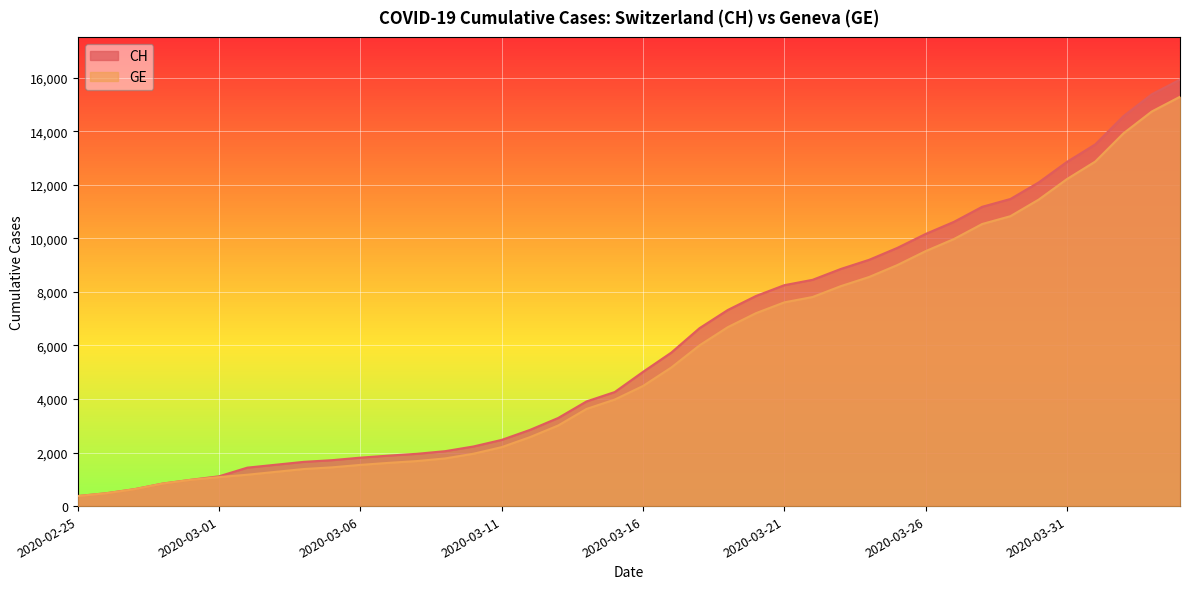

Reading left to right, extract all data points from this chart.

CH: 2020-02-25=375	2020-02-26=479	2020-02-27=630	2020-02-28=840	2020-02-29=981	2020-03-01=1113	2020-03-02=1436	2020-03-03=1544	2020-03-04=1652	2020-03-05=1715	2020-03-06=1809	2020-03-07=1885	2020-03-08=1952	2020-03-09=2051	2020-03-10=2226	2020-03-11=2472	2020-03-12=2845	2020-03-13=3291	2020-03-14=3908	2020-03-15=4259	2020-03-16=5012	2020-03-17=5731	2020-03-18=6644	2020-03-19=7323	2020-03-20=7847	2020-03-21=8249	2020-03-22=8449	2020-03-23=8855	2020-03-24=9196	2020-03-25=9642	2020-03-26=10162	2020-03-27=10613	2020-03-28=11175	2020-03-29=11467	2020-03-30=12086	2020-03-31=12852	2020-04-01=13505	2020-04-02=14561	2020-04-03=15375	2020-04-04=15926
GE: 2020-02-25=375	2020-02-26=479	2020-02-27=630	2020-02-28=840	2020-02-29=981	2020-03-01=1083	2020-03-02=1171	2020-03-03=1278	2020-03-04=1384	2020-03-05=1447	2020-03-06=1538	2020-03-07=1614	2020-03-08=1681	2020-03-09=1780	2020-03-10=1955	2020-03-11=2201	2020-03-12=2574	2020-03-13=3010	2020-03-14=3627	2020-03-15=3978	2020-03-16=4485	2020-03-17=5174	2020-03-18=6002	2020-03-19=6681	2020-03-20=7205	2020-03-21=7607	2020-03-22=7807	2020-03-23=8213	2020-03-24=8554	2020-03-25=9000	2020-03-26=9520	2020-03-27=9971	2020-03-28=10533	2020-03-29=10825	2020-03-30=11444	2020-03-31=12210	2020-04-01=12863	2020-04-02=13919	2020-04-03=14733	2020-04-04=15284